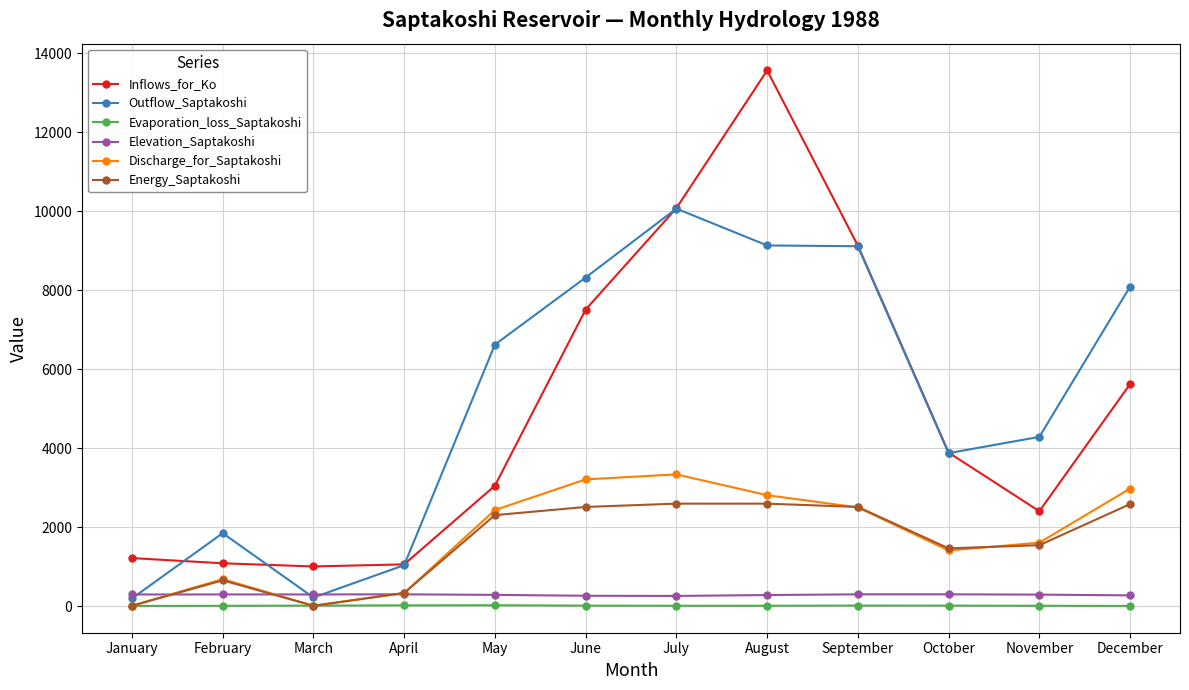

Count the number of data series in this chart.

6